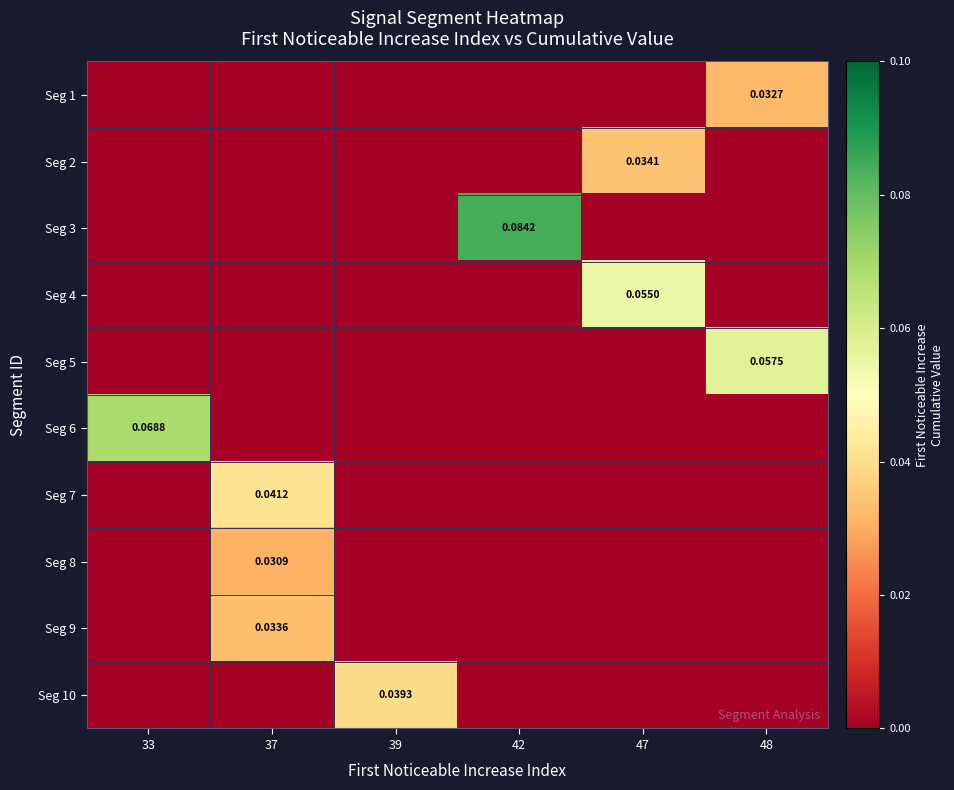

At 37, list the series in order from smallest to largest.

Seg 1, Seg 2, Seg 3, Seg 4, Seg 5, Seg 6, Seg 10, Seg 8, Seg 9, Seg 7